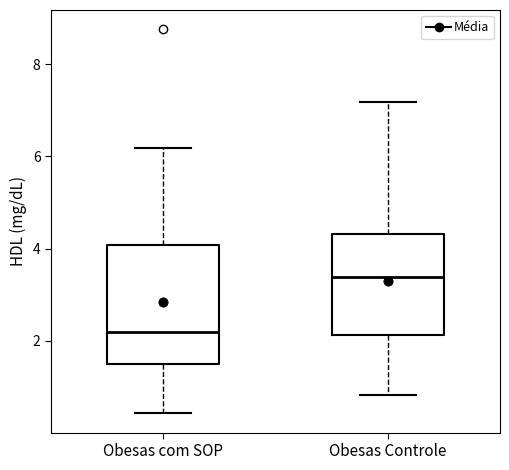

Which box's median line is the lowest?

Obesas com SOP